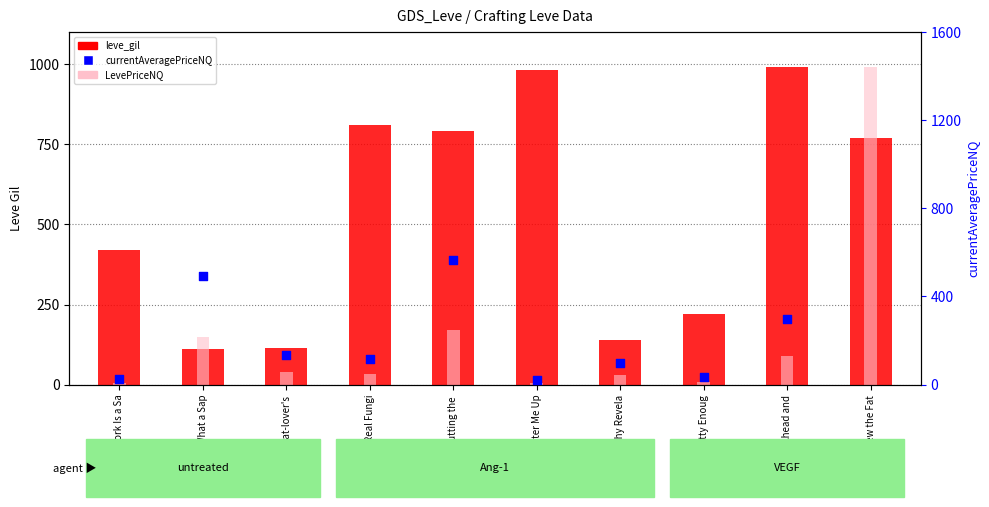

Which series has the largest total across all categories?

leve_gil